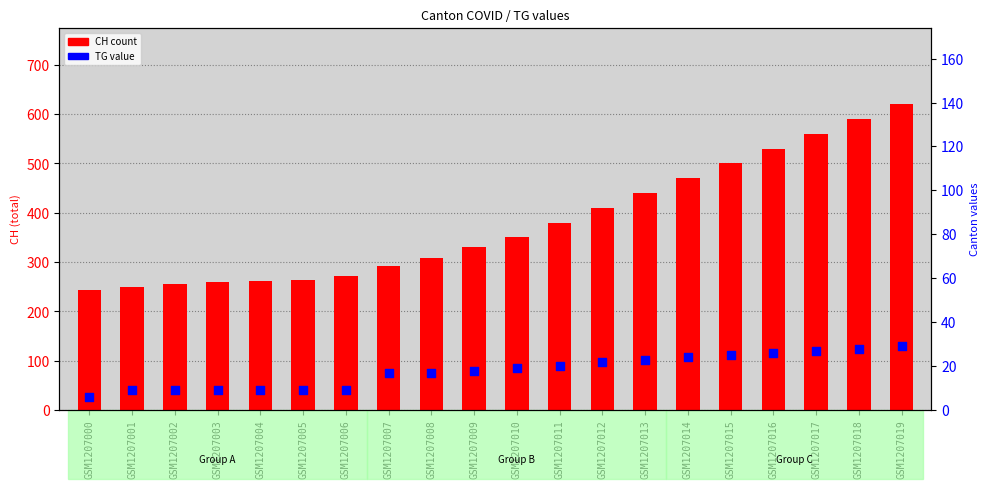

What are all the series names shown in the legend?

CH, TG